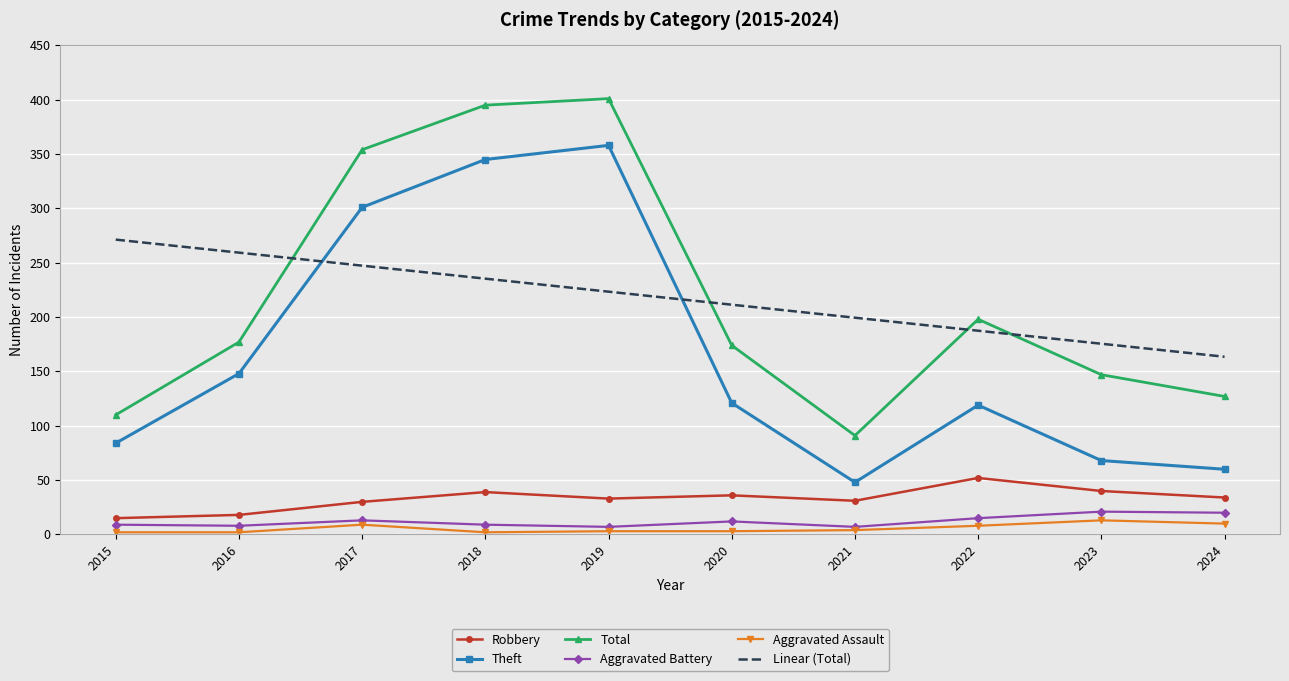

What is the difference between the maximum and minimum values in the Total series?

310.0